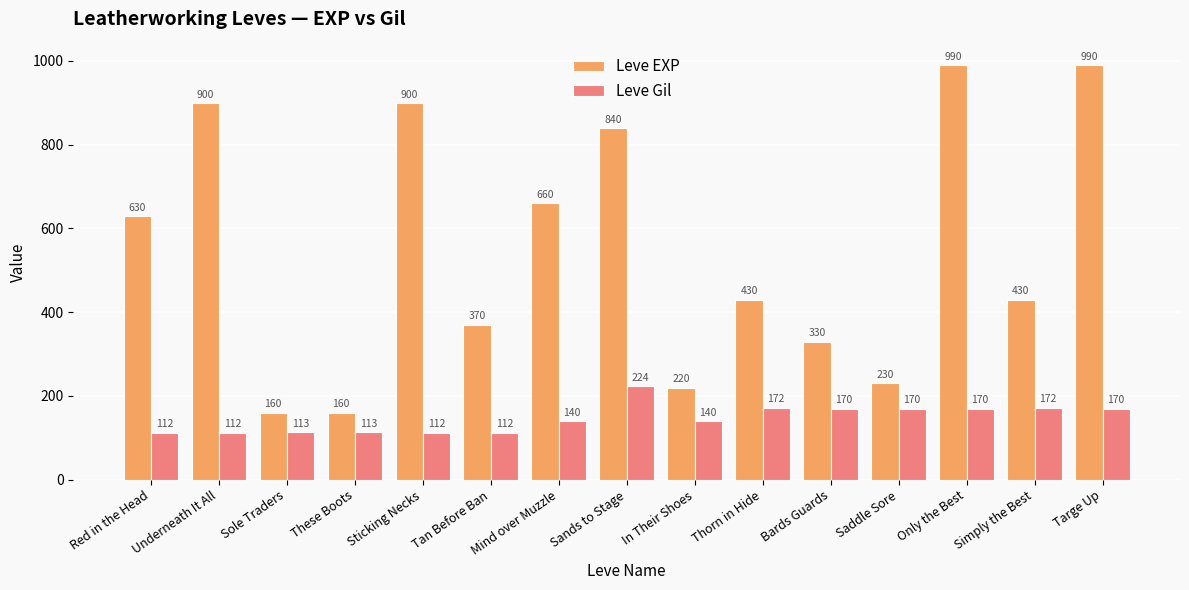

How many series are shown in this chart?

2